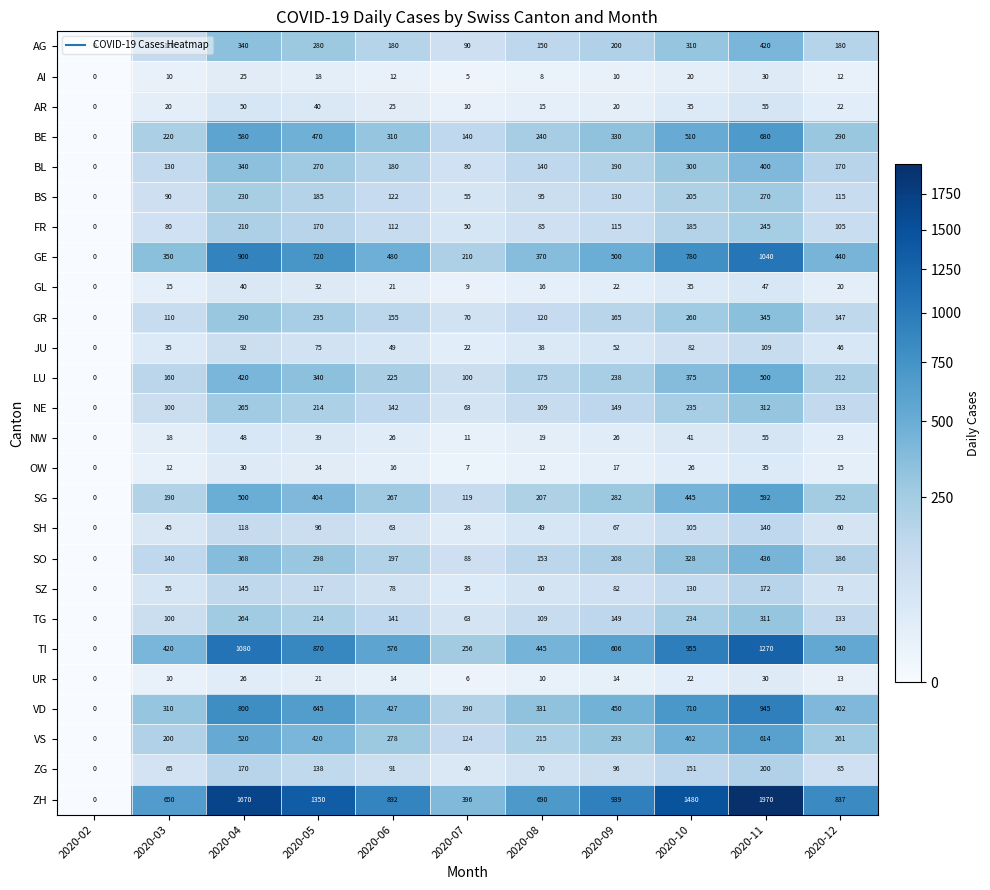

At which label does LU reach its minimum?

2020-02